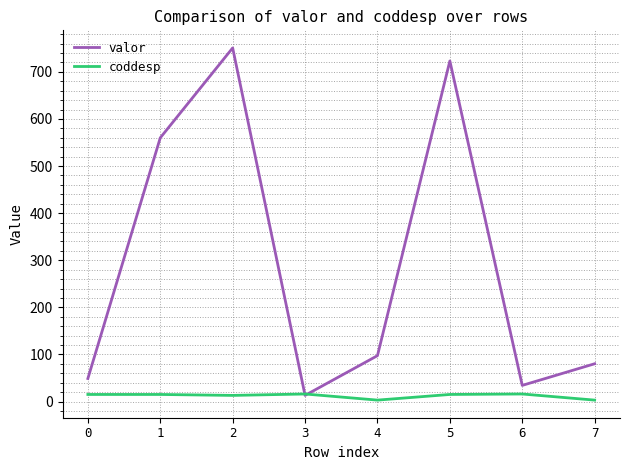

Is the value of valor at 7 greater than the value of coddesp at 7?

Yes